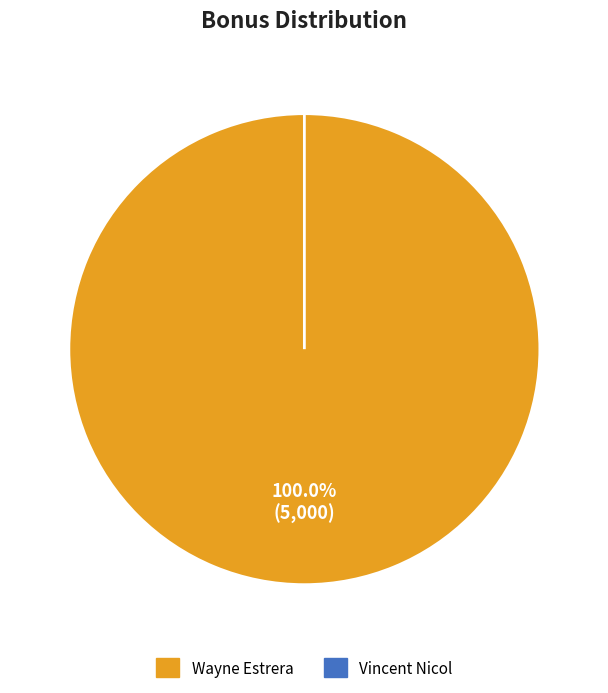

What is the change in value from Wayne Estrera to Vincent Nicol?

-5000